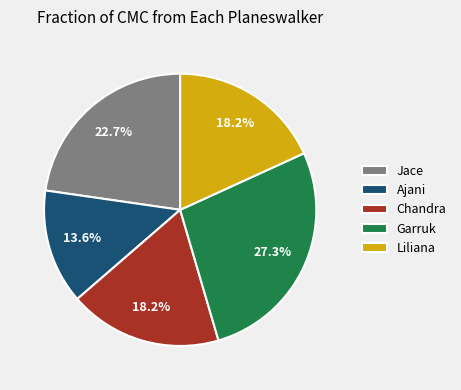

Does Ajani represent more than half of the total?

No